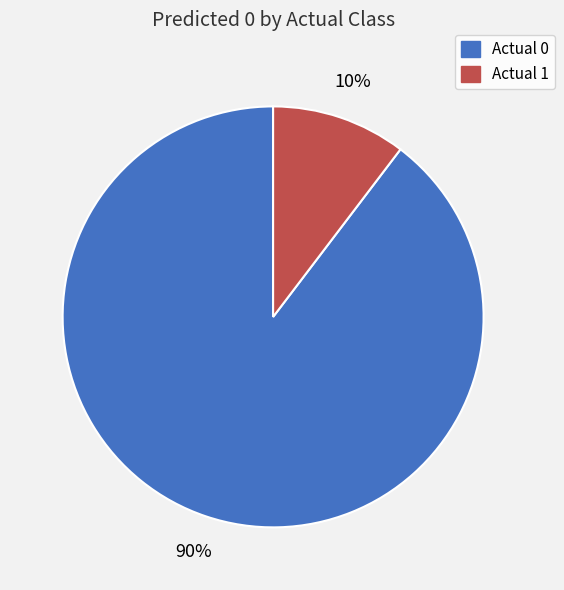

Does any single category account for the majority?

Yes